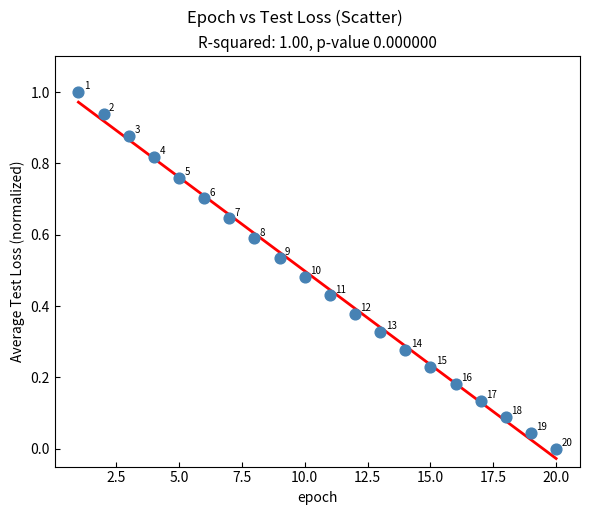

What is the range of Y values (max minus min)?

1.0